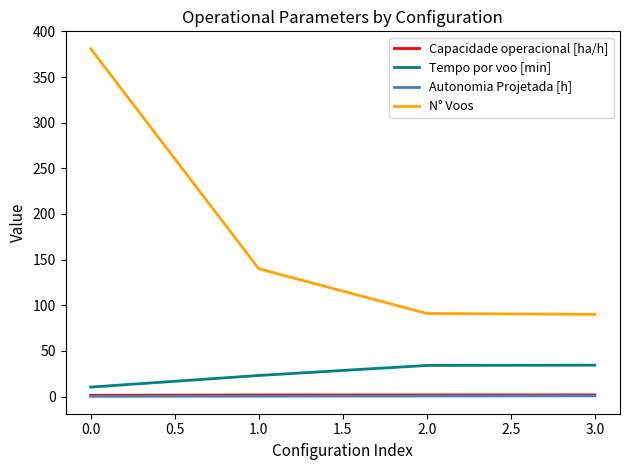

What is the maximum value for Tempo por voo [min]?

34.4